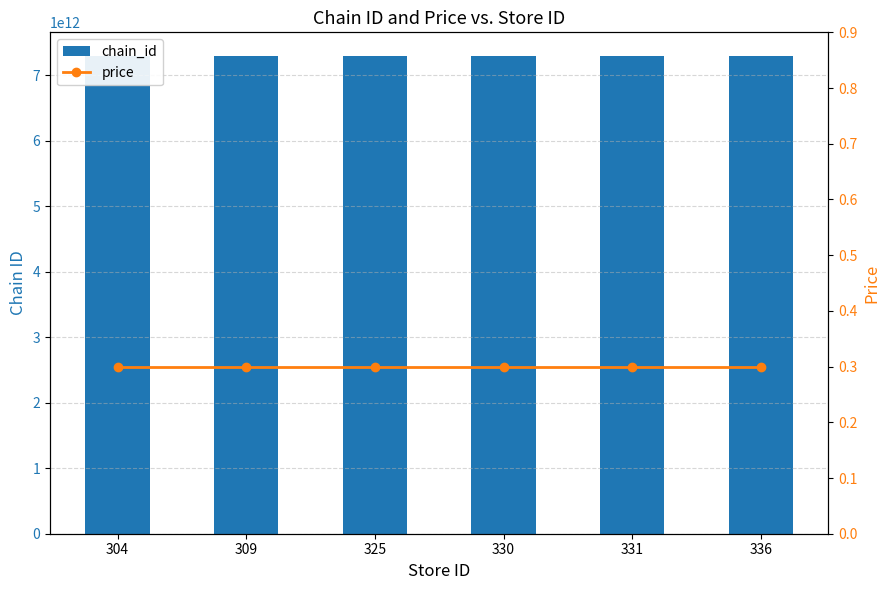

At which category is the sum across all series the highest?

304